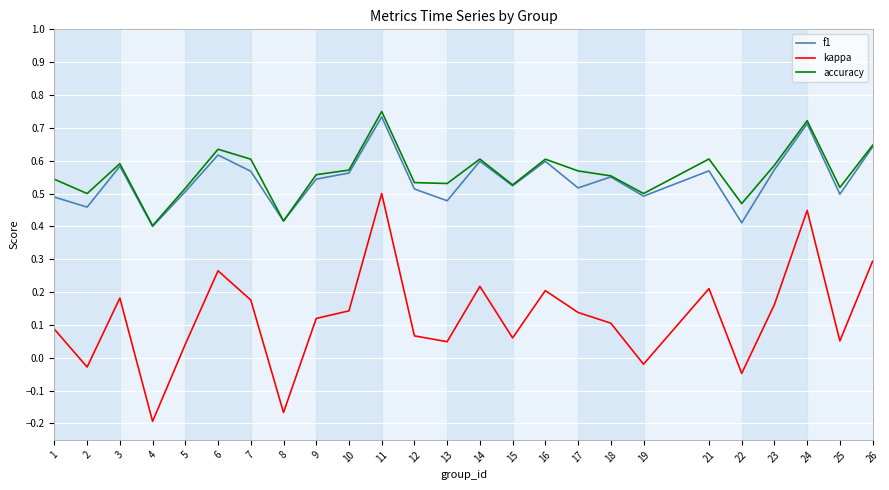

The value of f1 at 9 is 0.5. True or false?

True